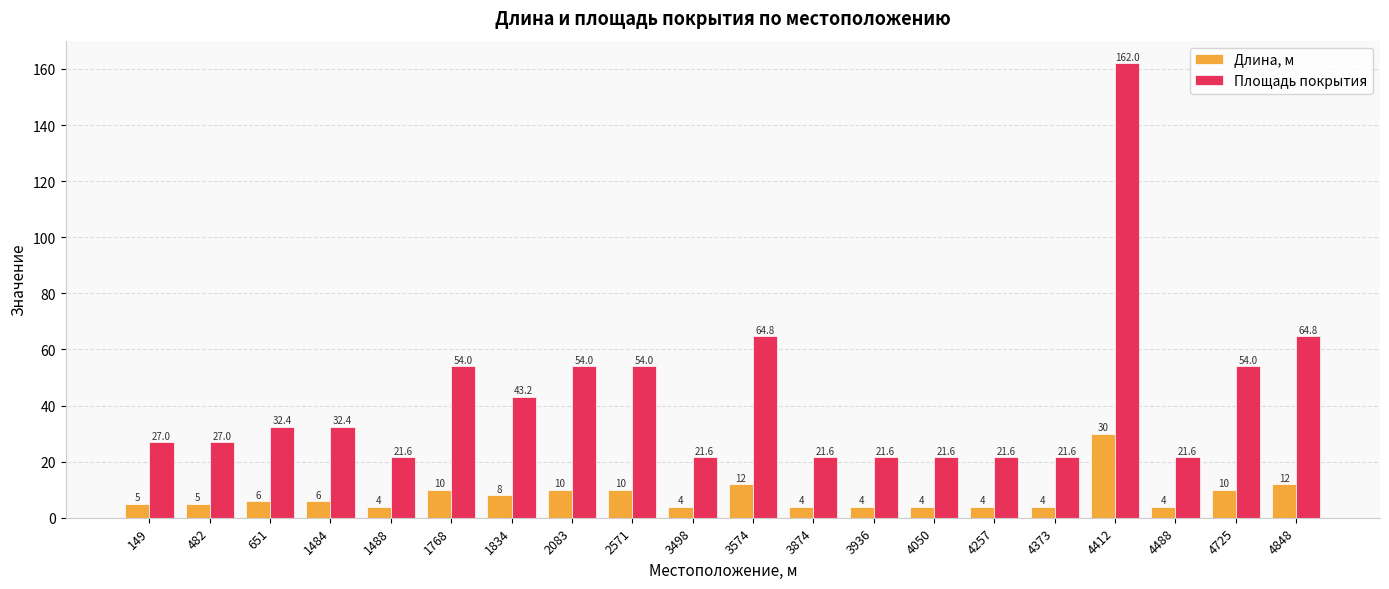

How many groups of bars are there?

20